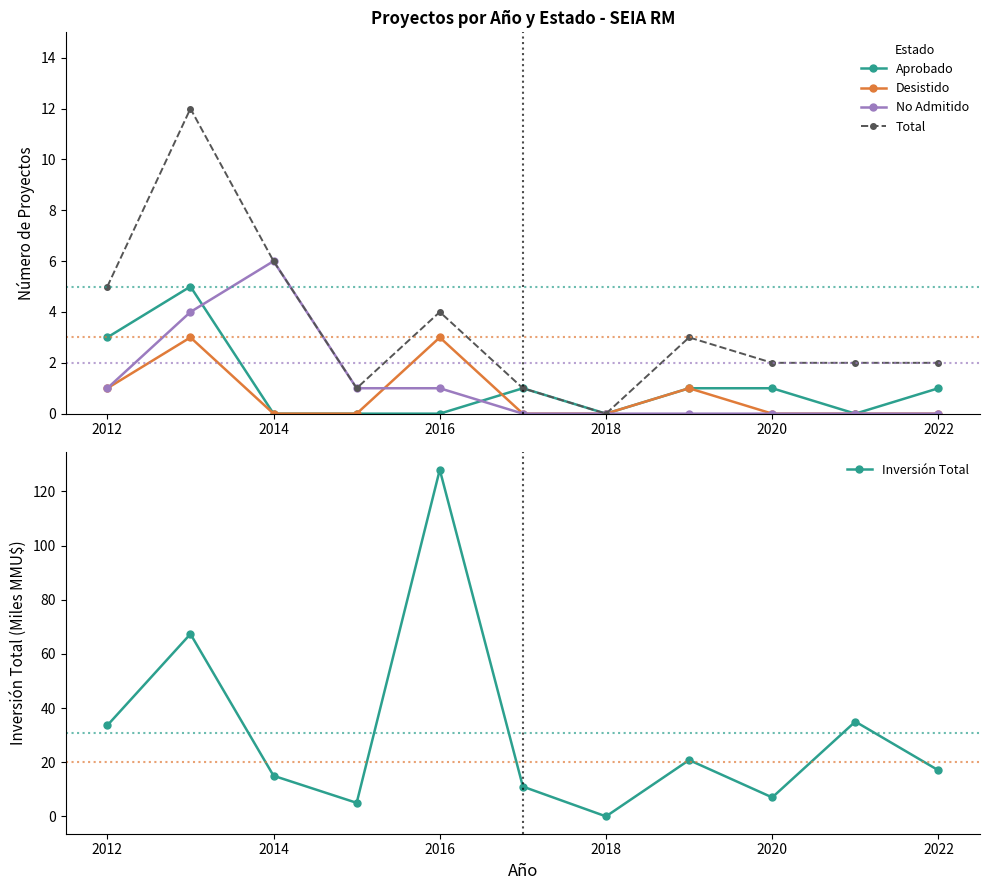

Which series has the largest range (max minus min)?

Inversión Total